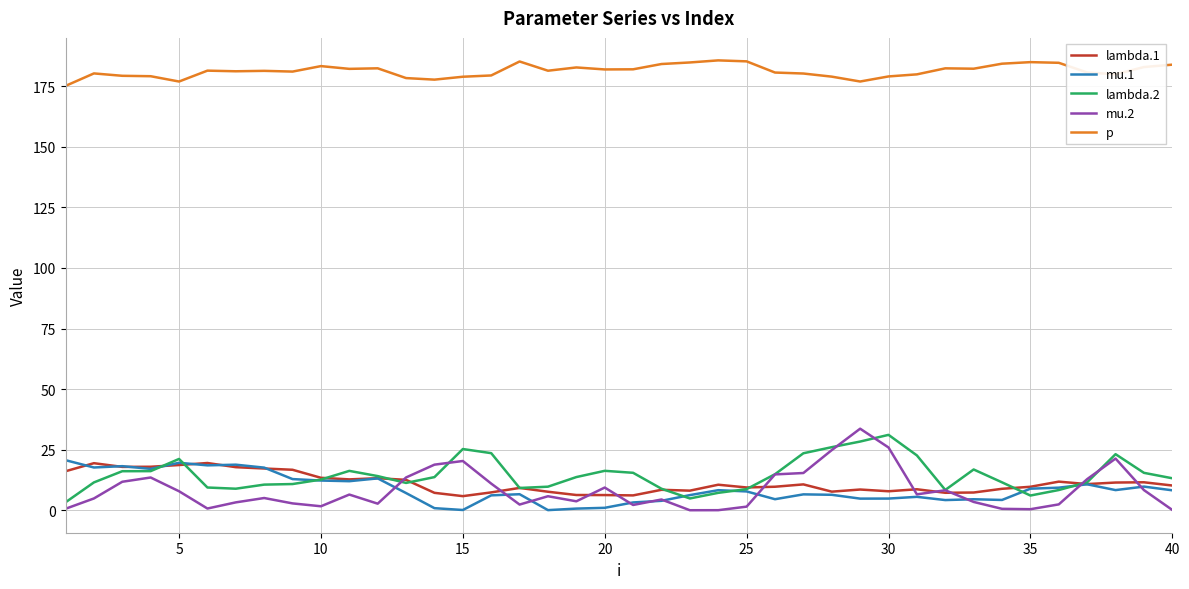

What is the maximum value shown in the chart?

185.7